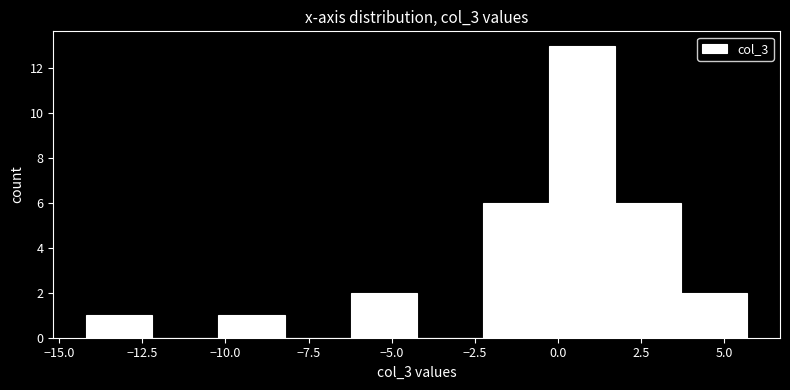

Read against the x-axis, roughly where is the centre of the tallest bar?

0.5